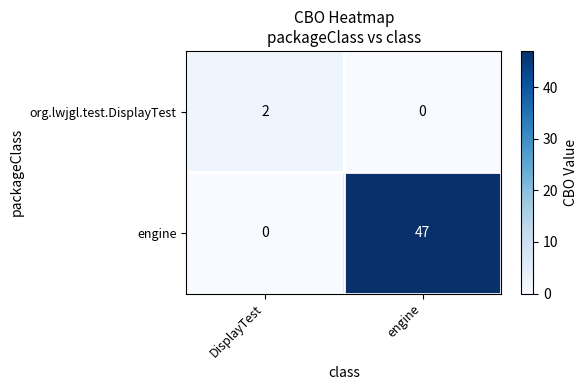

Between DisplayTest and engine, which series saw the biggest shift?

engine